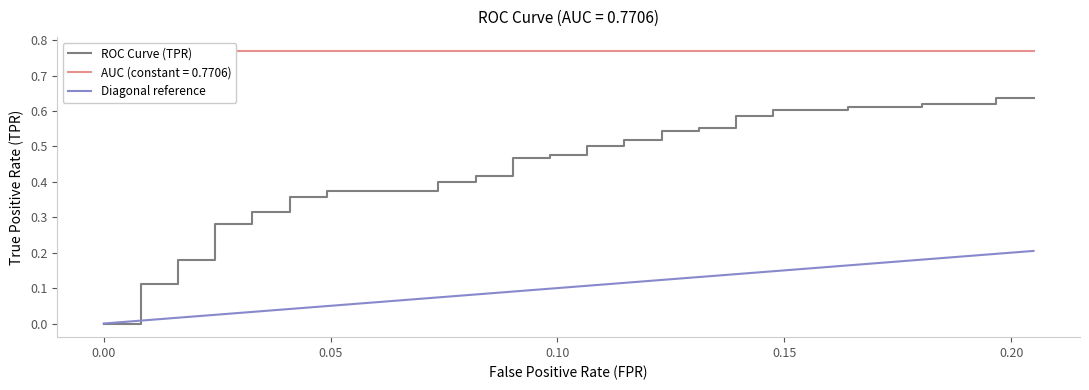

True or false: tpr and roc_auc intersect in this chart.

False